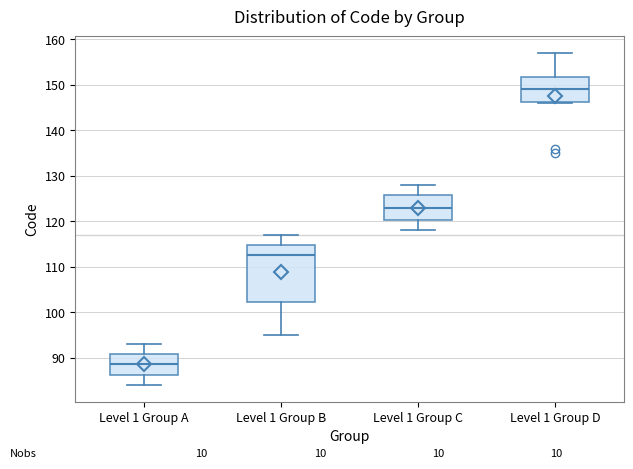

Which box's median line is the highest?

Level 1 Group D